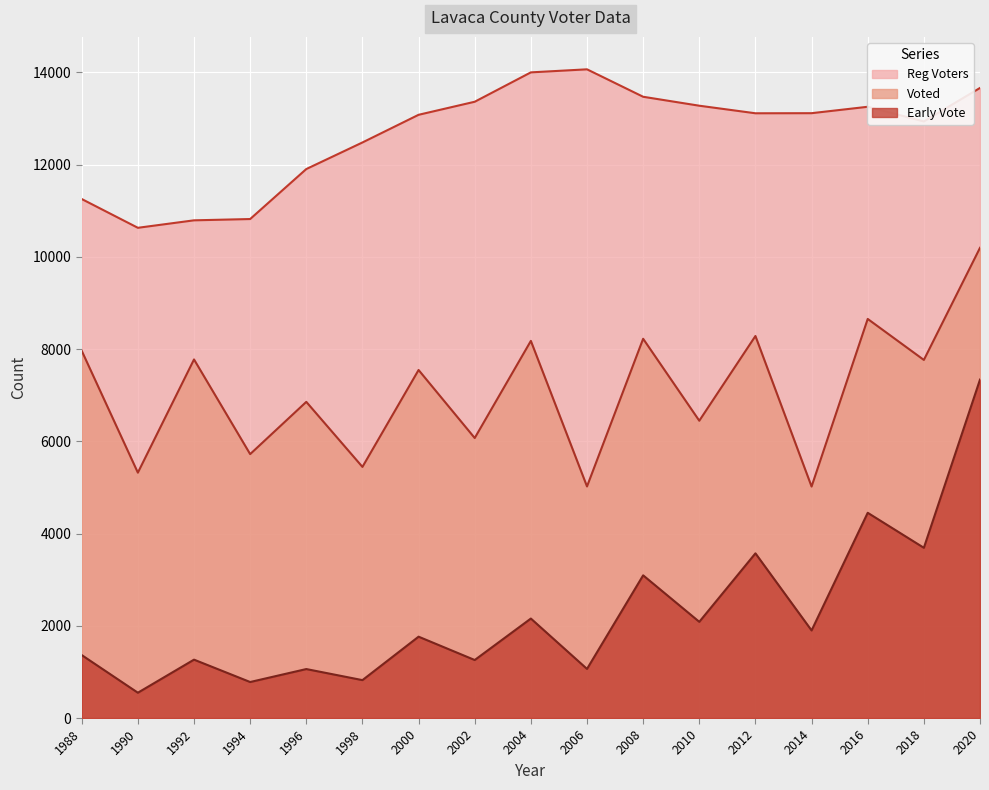

Is it true that Voted equals 2106 at 2014?

False